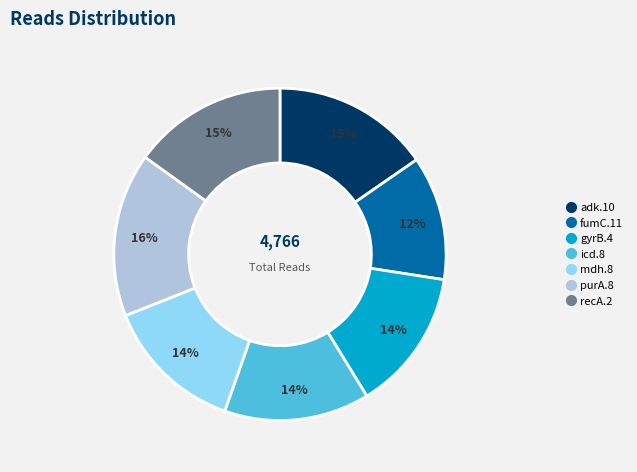

The icd.8 slice represents 14% of the pie. True or false?

True